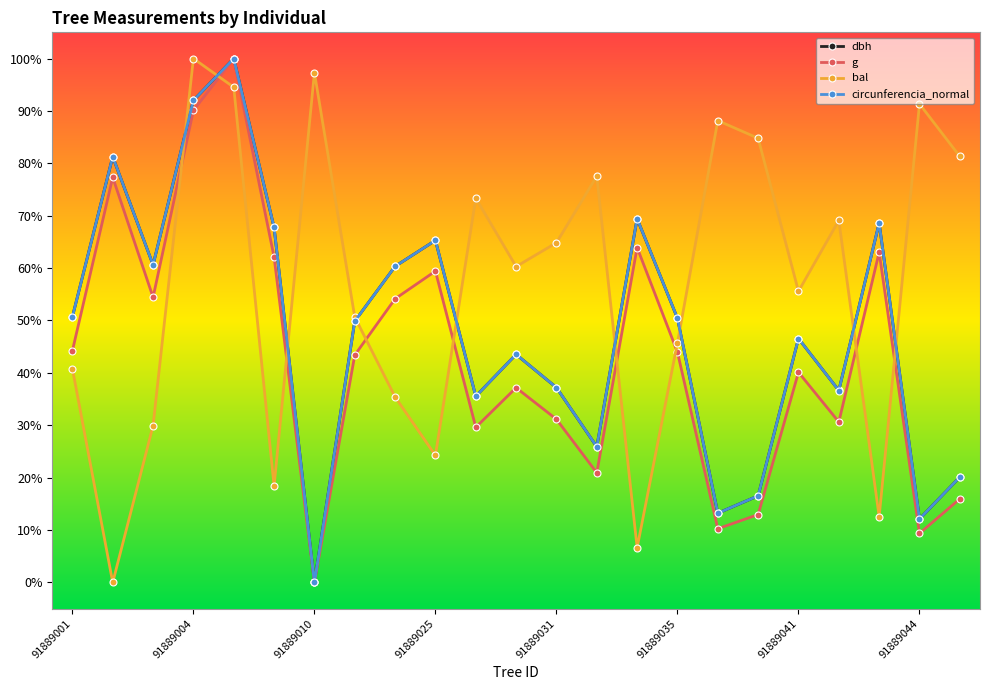

At how many categories does at least one series exceed 37?

23